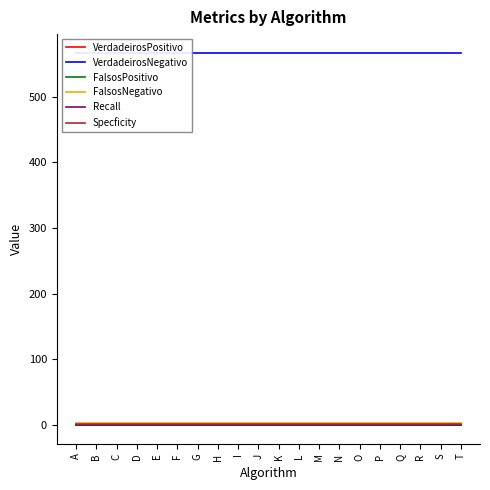

What is the minimum value for FalsosNegativo?

3